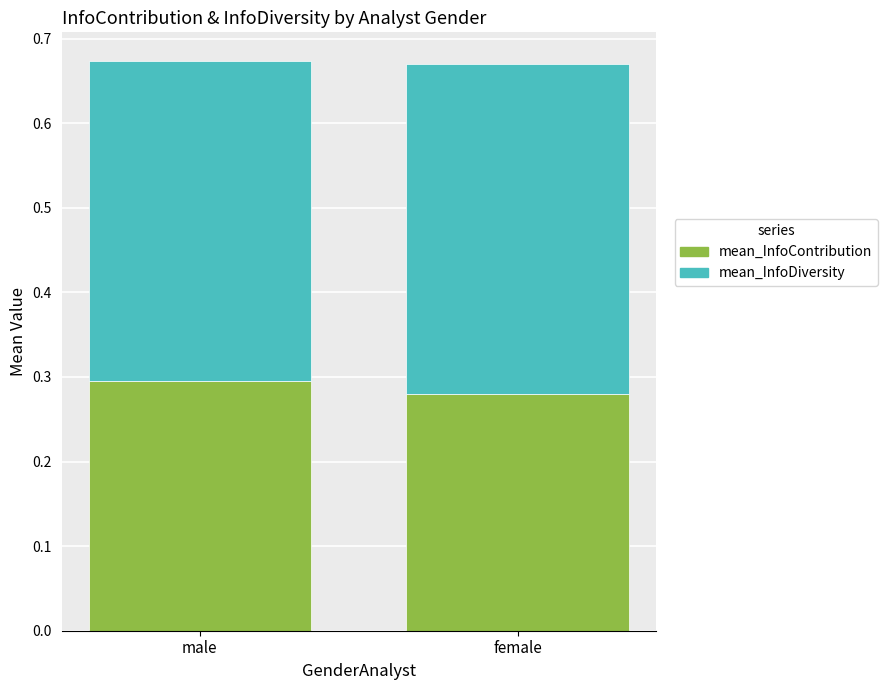

Rank the categories by mean_InfoContribution value from lowest to highest.

female, male